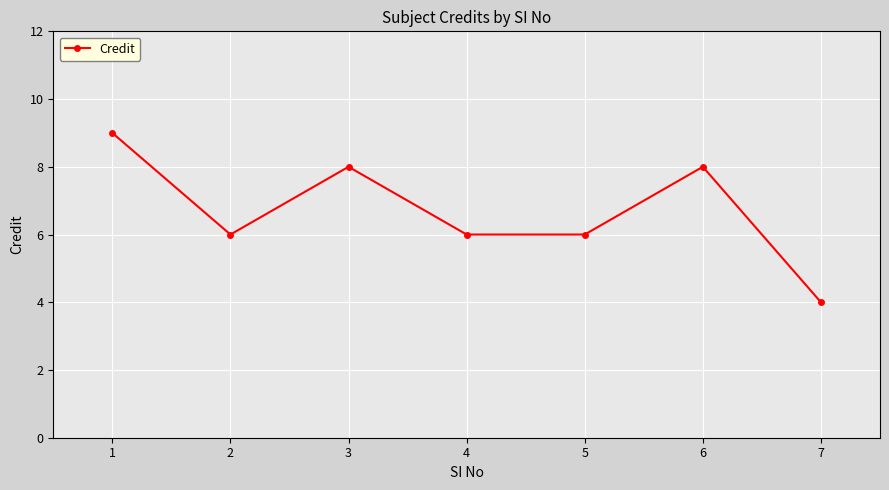

How many lines are shown in the chart?

1